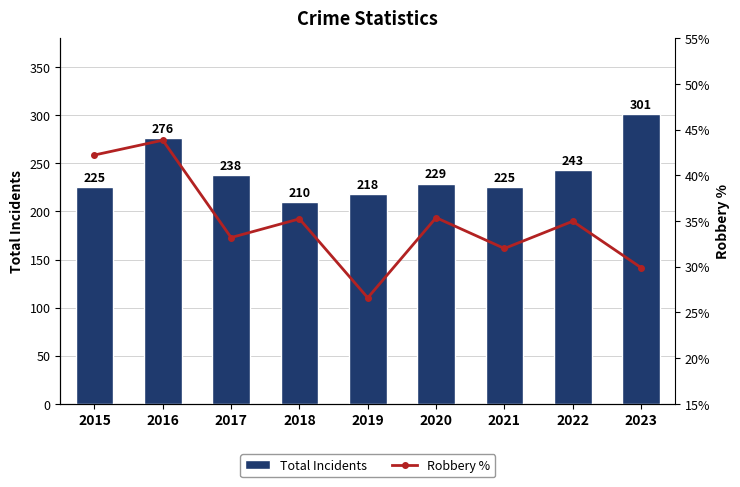

The value of Robbery % at 2022 is 35.0. True or false?

True